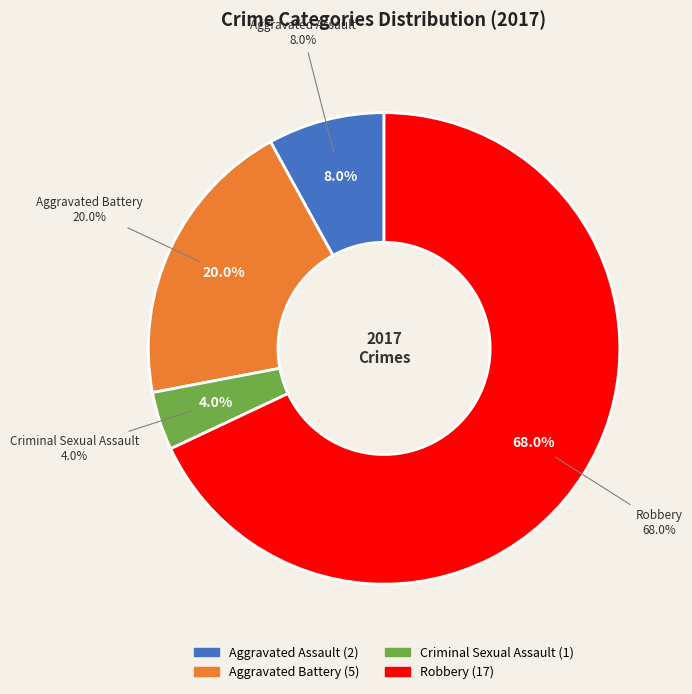

Which category has the biggest portion of the pie?

Robbery